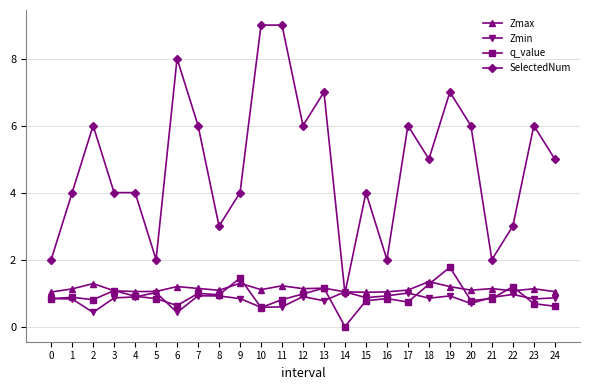

Count the number of data series in this chart.

4